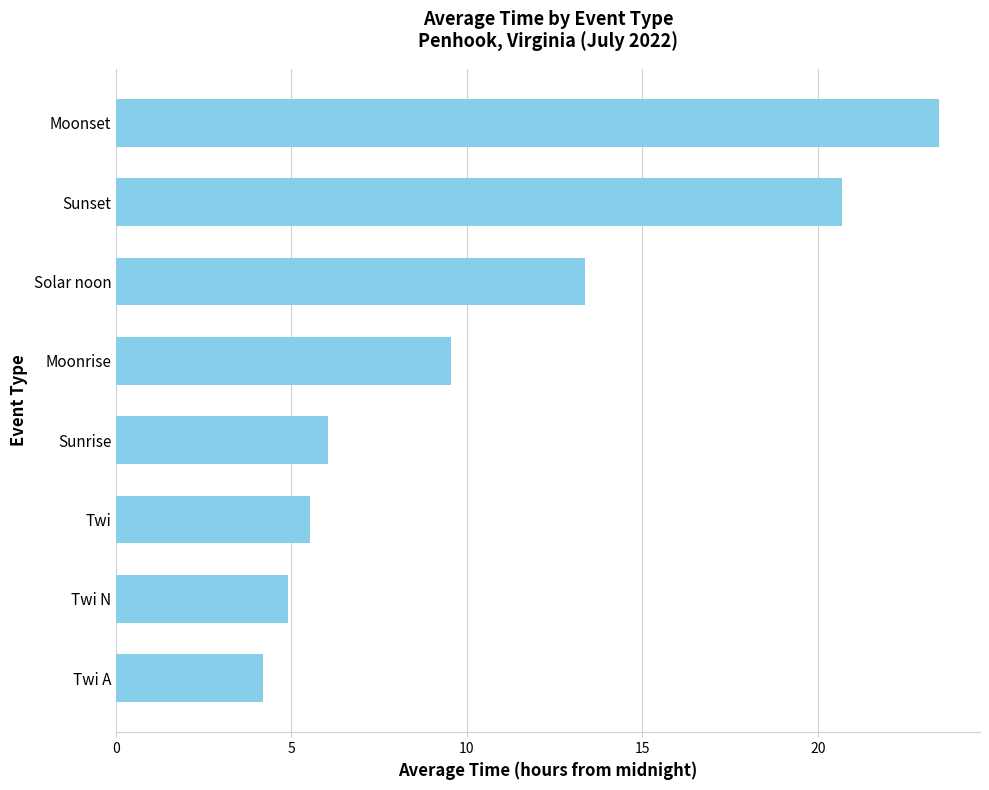

Rank the categories by value from highest to lowest.

Moonset, Sunset, Solar noon, Moonrise, Sunrise, Twi, Twi N, Twi A